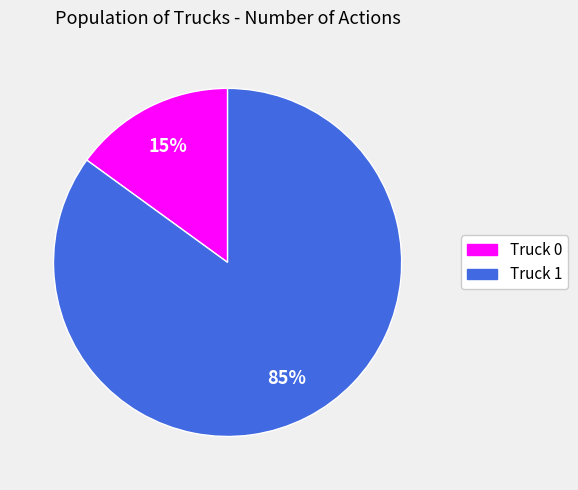

Rank the categories by value from lowest to highest.

Truck 0, Truck 1